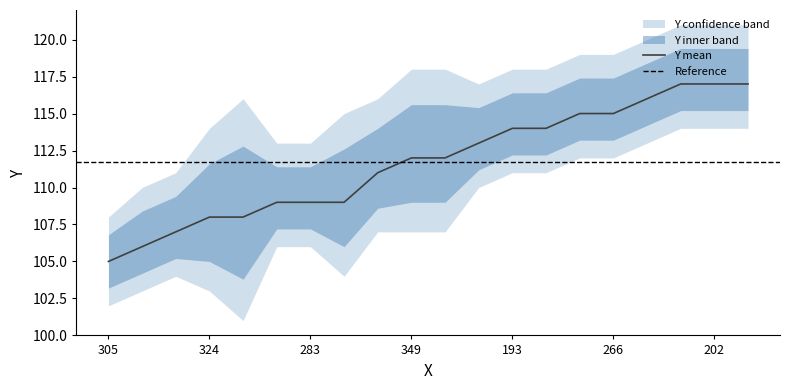

What is the total value across all series at 216?

346